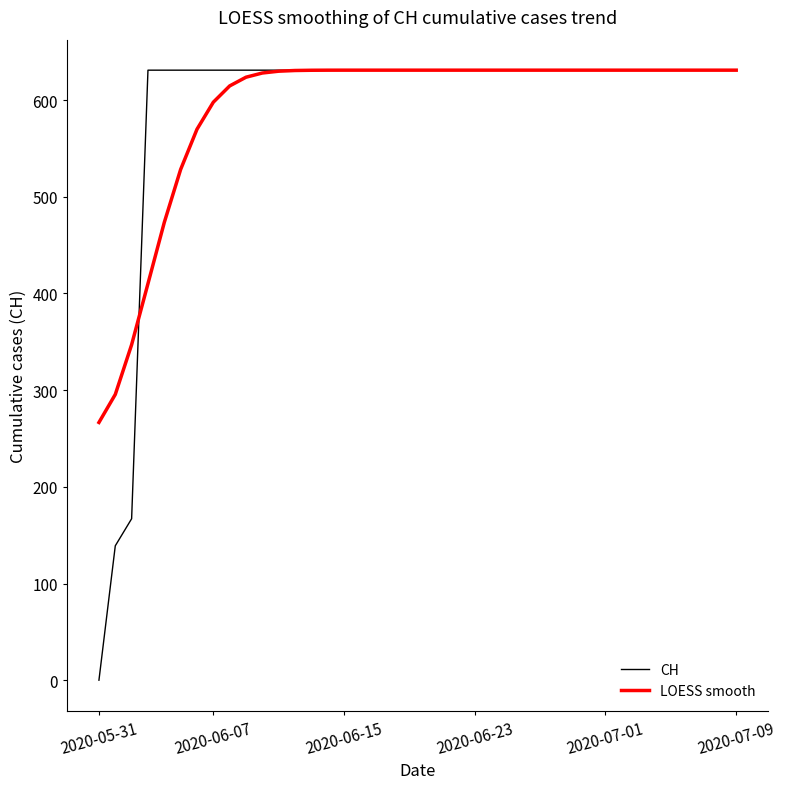

Which series has the largest range (max minus min)?

CH